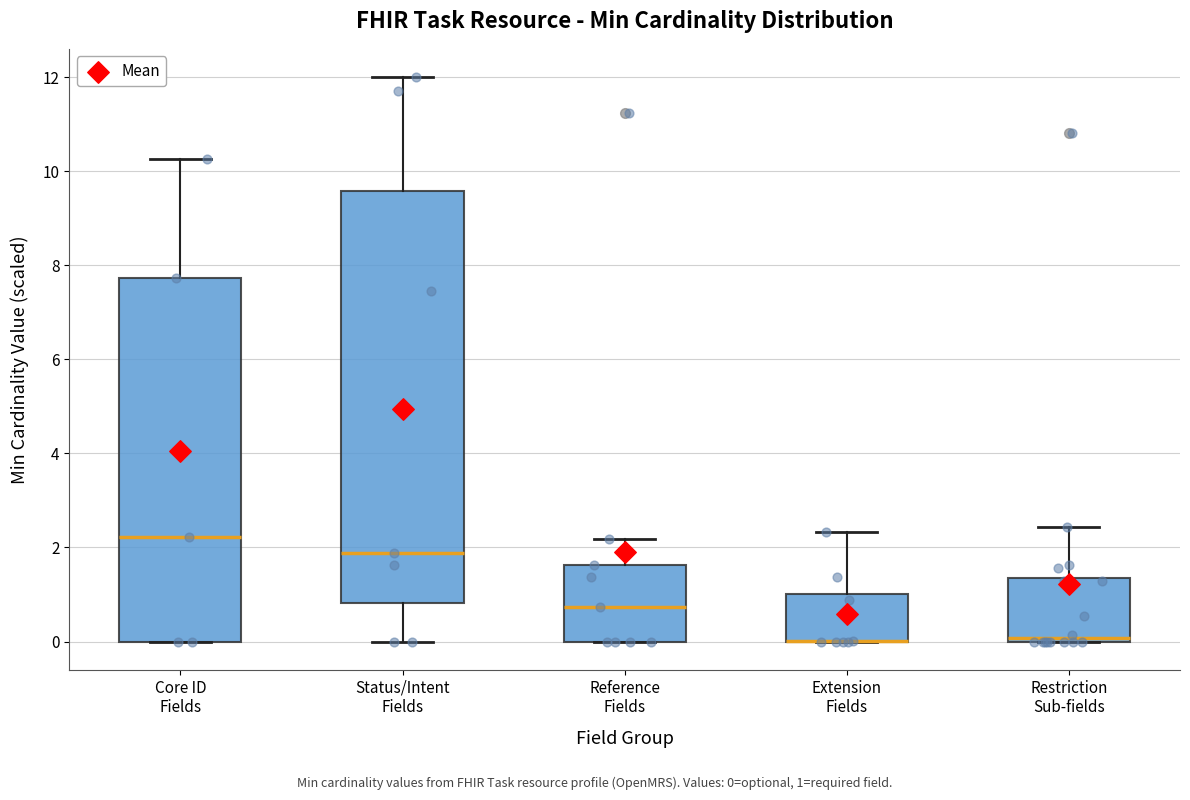

Reading left to right, transcribe this box plot: for each box, give where its median line is, the range the box spans, and where its two whiskers end, as read against the y-axis. The values are not printed on the chart, so give them approximately, as read against the axis.

Core ID Fields: median 2.2, box 0.0 to 7.8, whiskers 0.0 to 10.2
Status/Intent Fields: median 1.8, box 0.8 to 9.6, whiskers 0.0 to 12.0
Reference Fields: median 0.8, box 0.0 to 1.6, whiskers 0.0 to 2.2
Extension Fields: median 0.0 (drawn on the box's lower edge), box 0.0 to 1.0, whiskers 0.0 to 2.4
Restriction Sub-fields: median 0.0 (just above the box's lower edge), box 0.0 to 1.4, whiskers 0.0 to 2.4